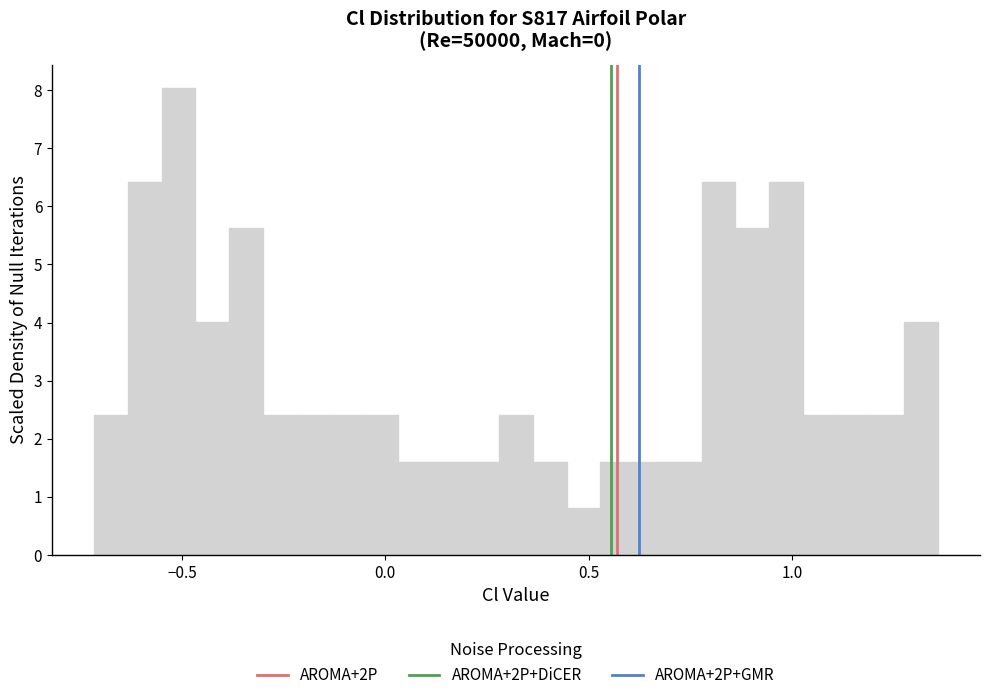

Read against the x-axis, roughly where is the centre of the tallest bar?

-0.50